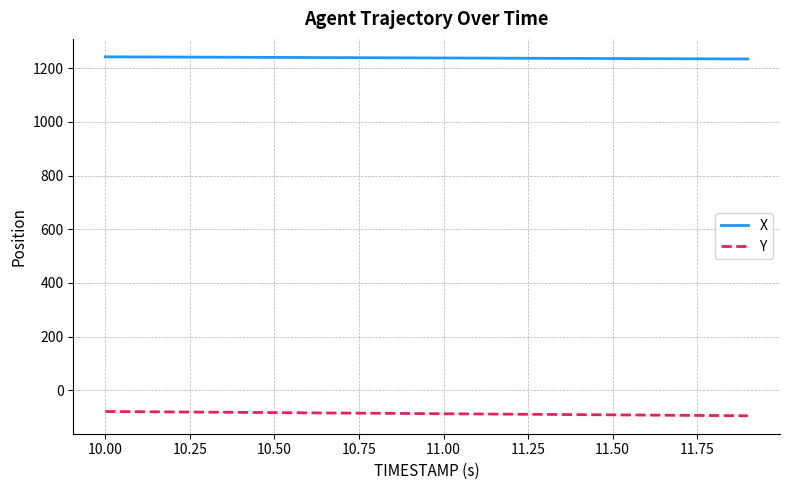

What is the maximum value for Y?

-79.6